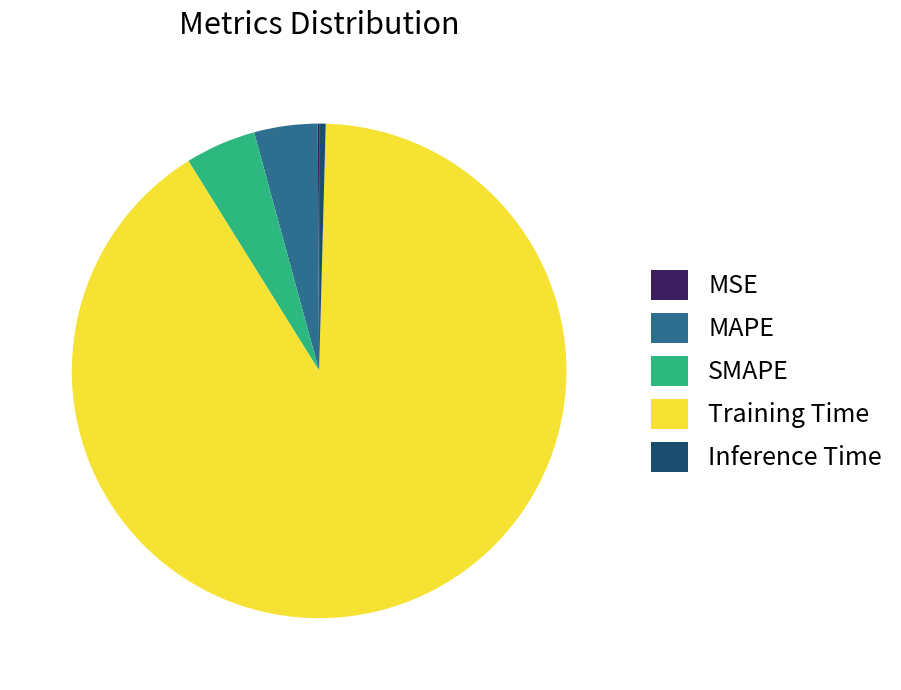

True or false: Inference Time accounts for 13% of the total.

False